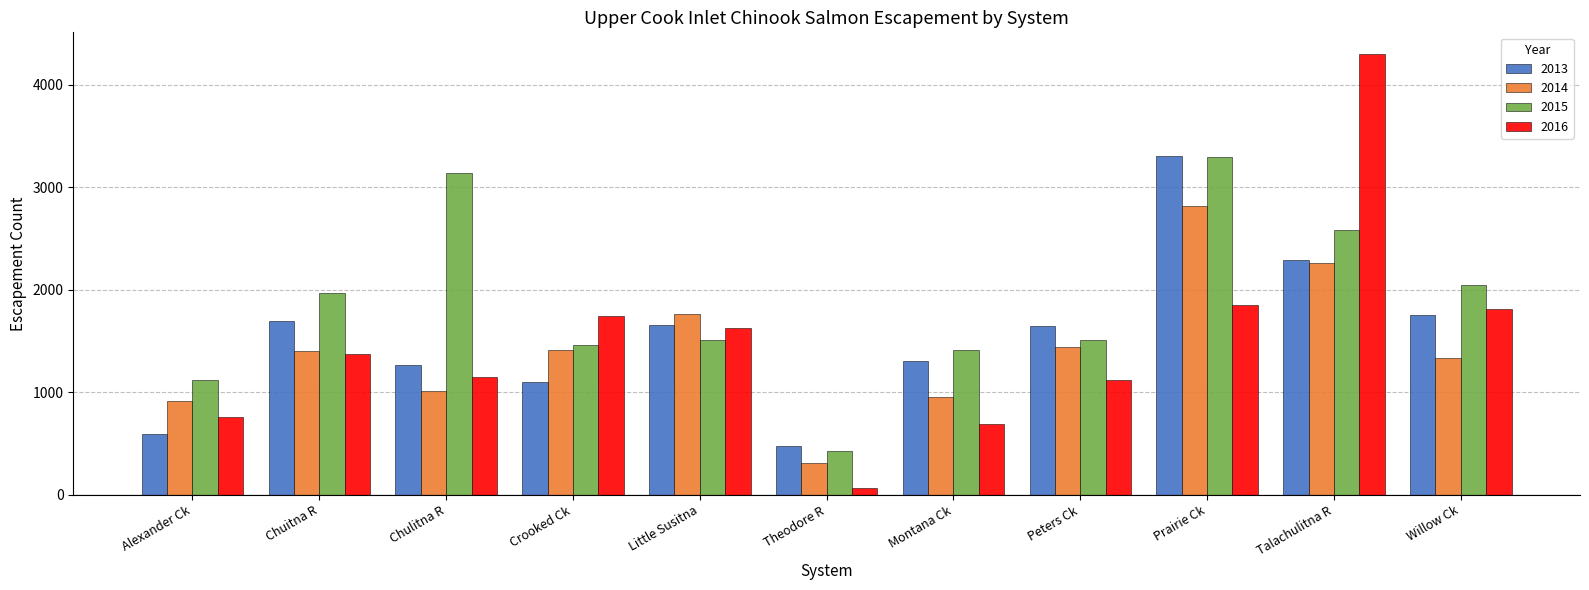

Which category has the highest value across all series?

Talachulitna R